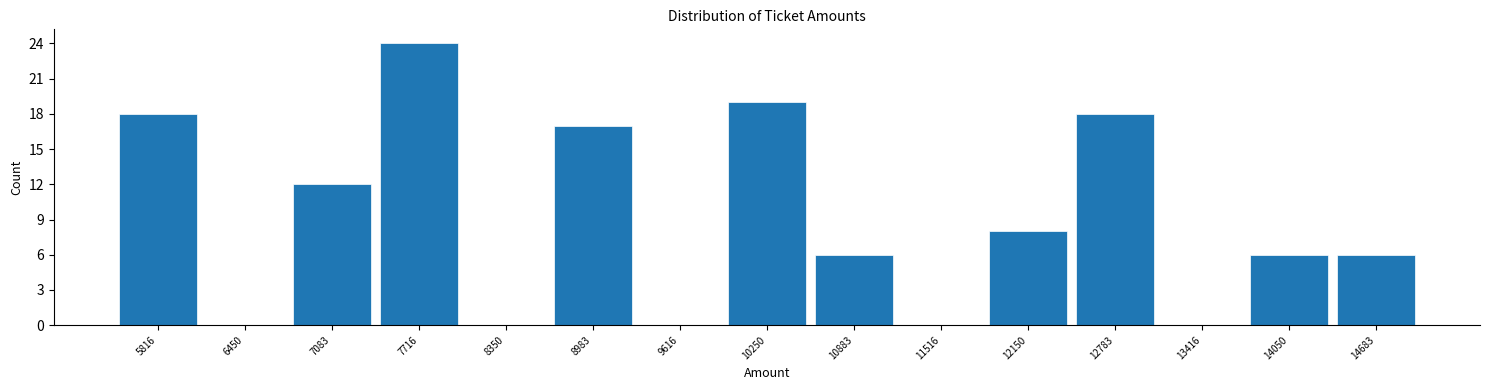

Which range on the x-axis has the tallest bar?

7400 to 8000